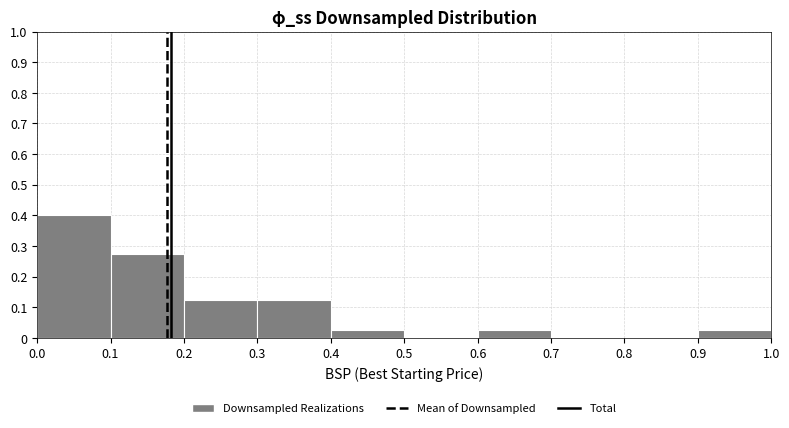

Reading left to right, transcribe this chart: for each bar, give the range it covers on the x-axis and its height. The values are not printed on the chart, so give them approximately, as read against the axis.

0.0 to 0.1: 0.40
0.1 to 0.2: 0.28
0.2 to 0.3: 0.13
0.3 to 0.4: 0.13
0.4 to 0.5: 0.03
0.5 to 0.6: 0
0.6 to 0.7: 0.03
0.7 to 0.8: 0
0.8 to 0.9: 0
0.9 to 1.0: 0.03